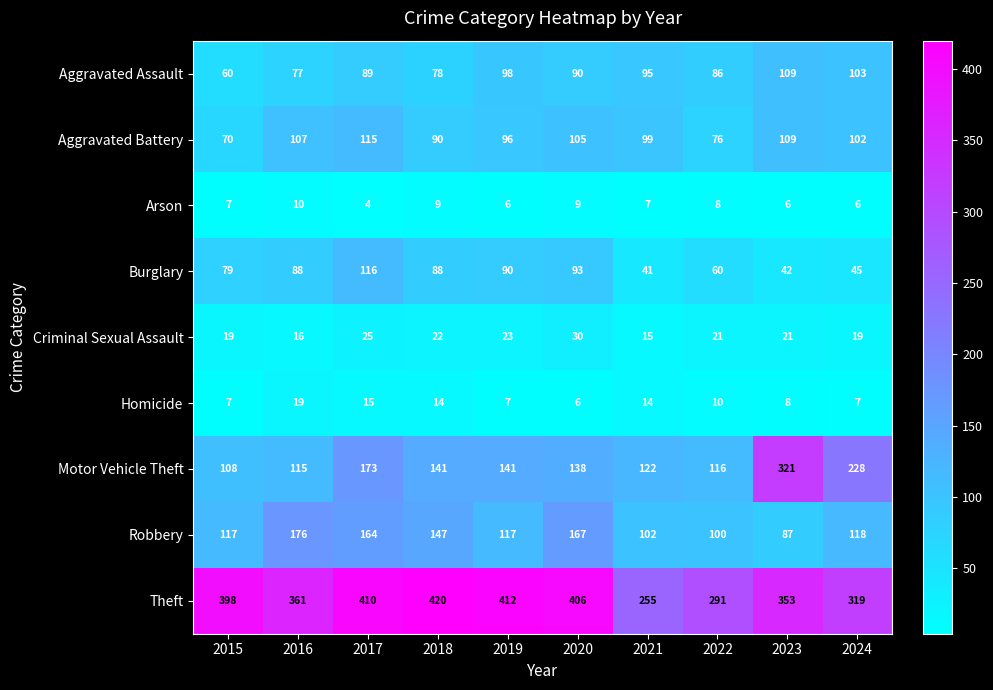

Read the Aggravated Battery value at 2020, to the nearest 5.

105